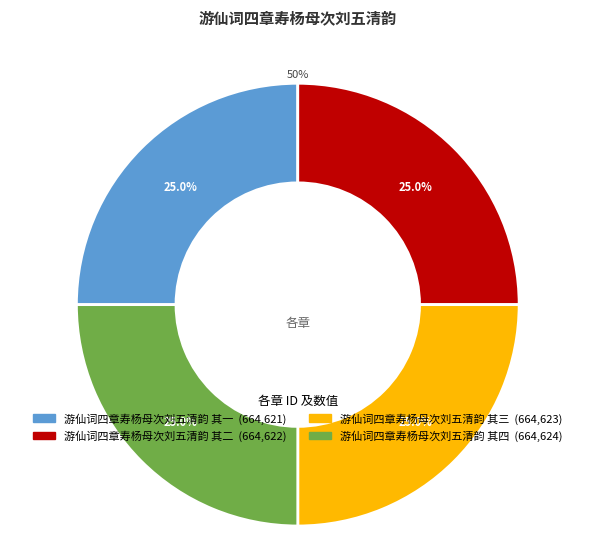

Does any single category account for the majority?

No